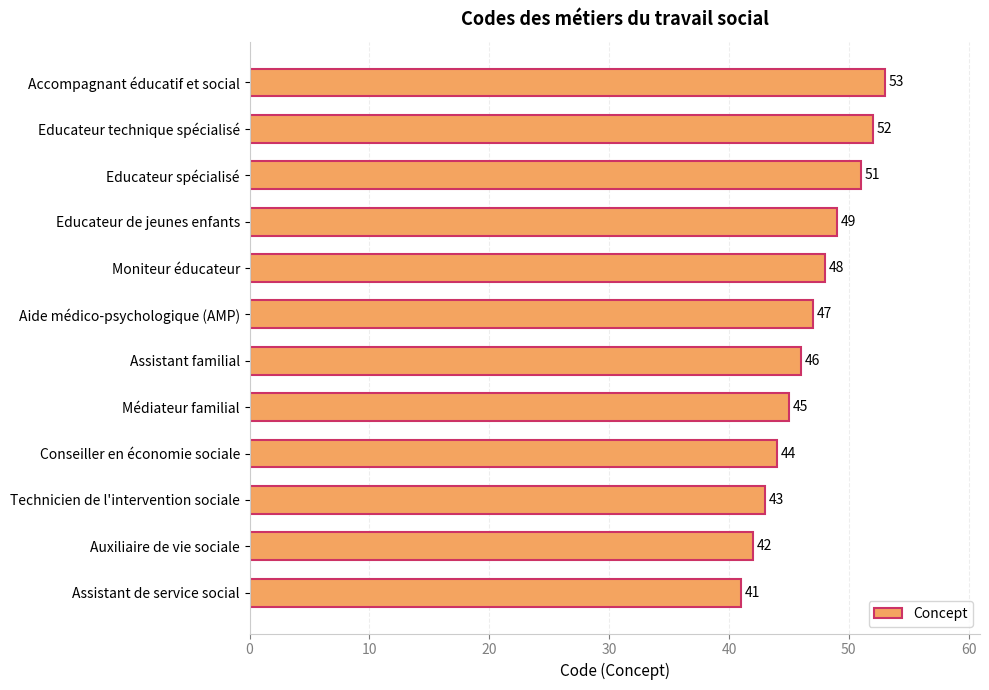

Is it true that the value at Educateur technique spécialisé is 52?

True